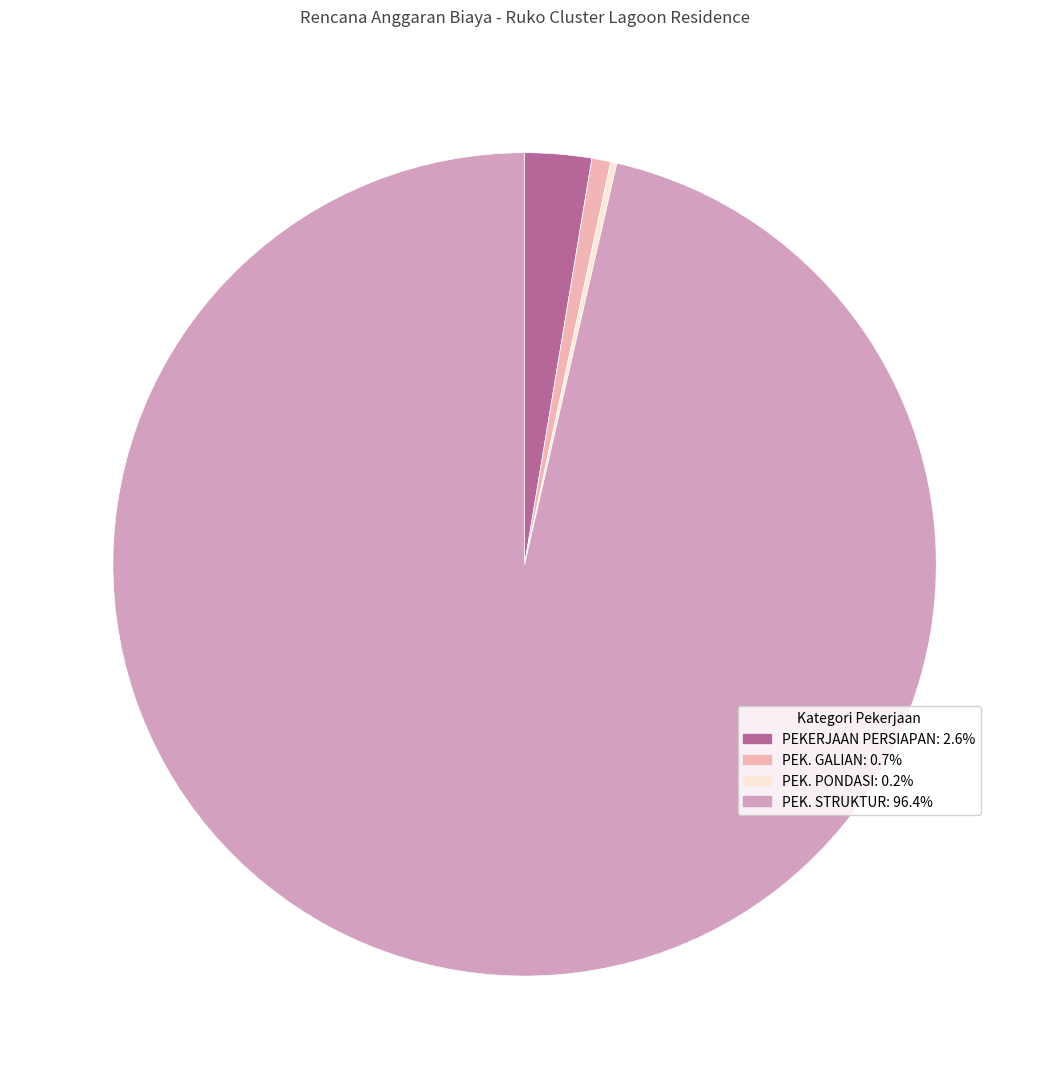

The PEK. PONDASI slice represents 0% of the pie. True or false?

True